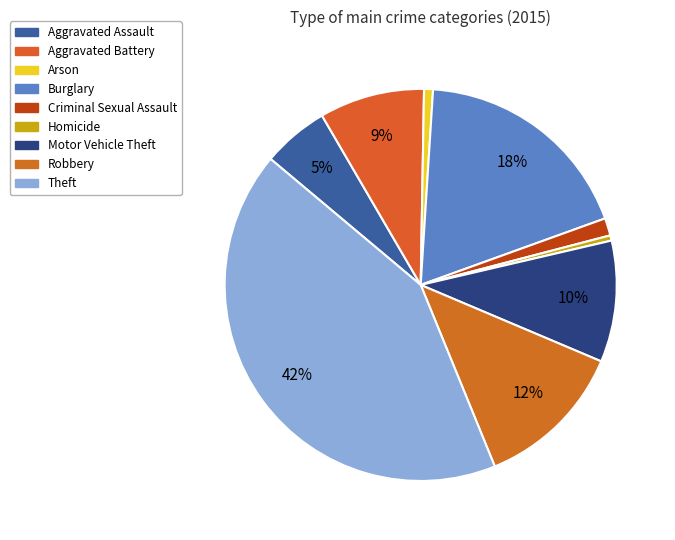

To the nearest percent, what is the difference between the largest and smallest slice percentages?

42%